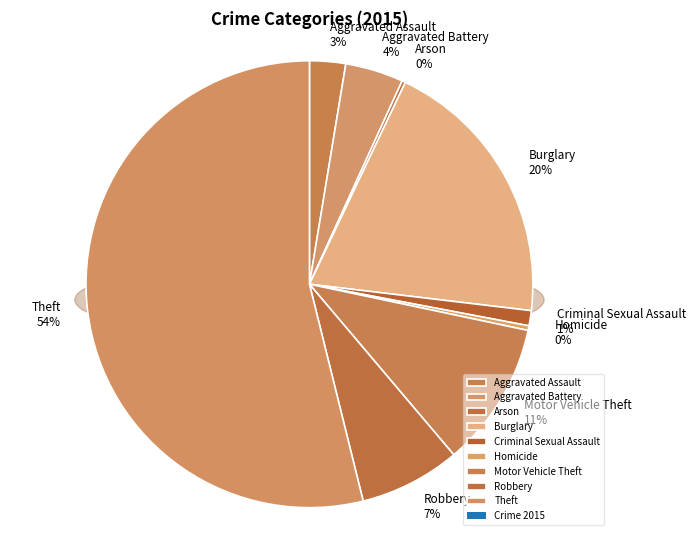

How many segments does this pie chart have?

9